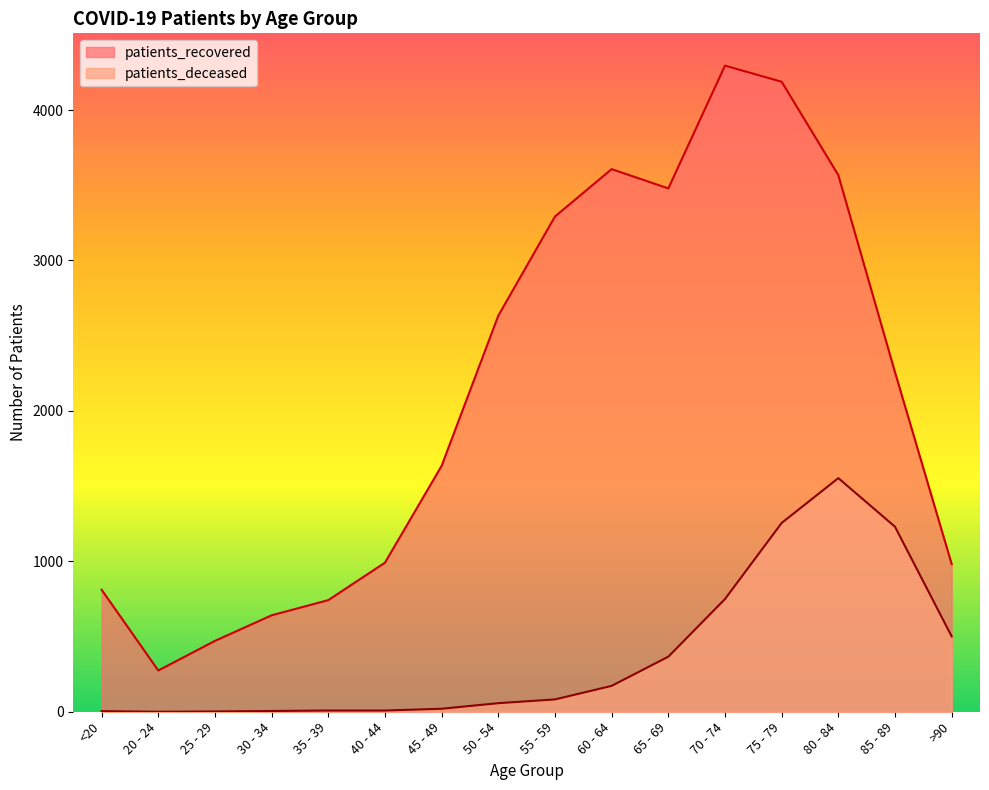

At how many categories does at least one series exceed 1585?

9